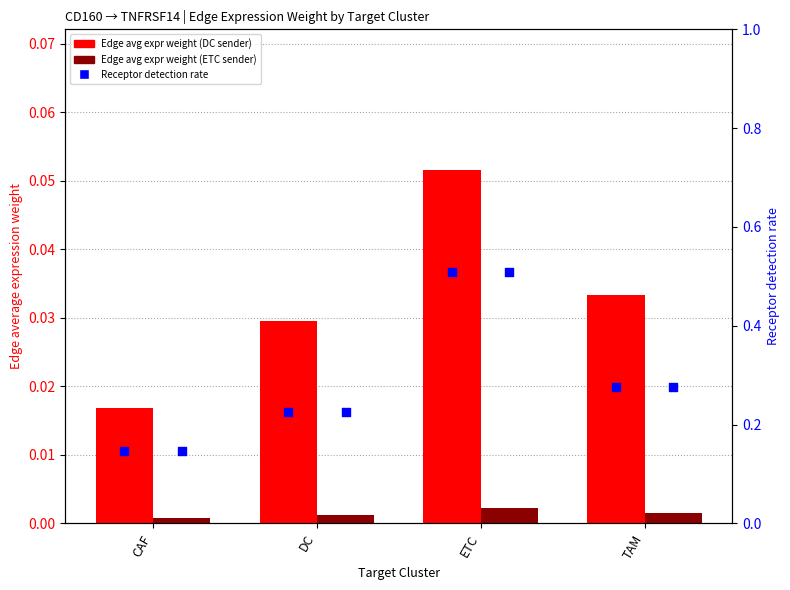

Which series has the widest spread of Y values?

Receptor detection rate